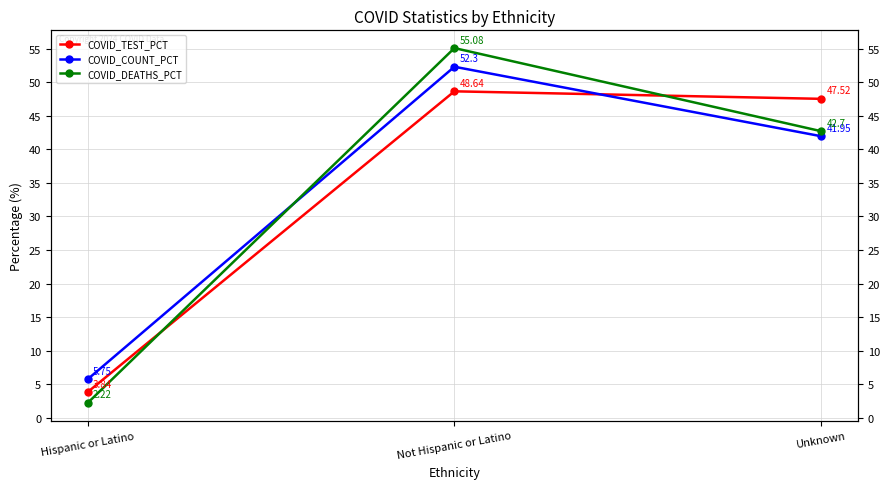

Which category has the highest value in the COVID_DEATHS_PCT series?

Not Hispanic or Latino